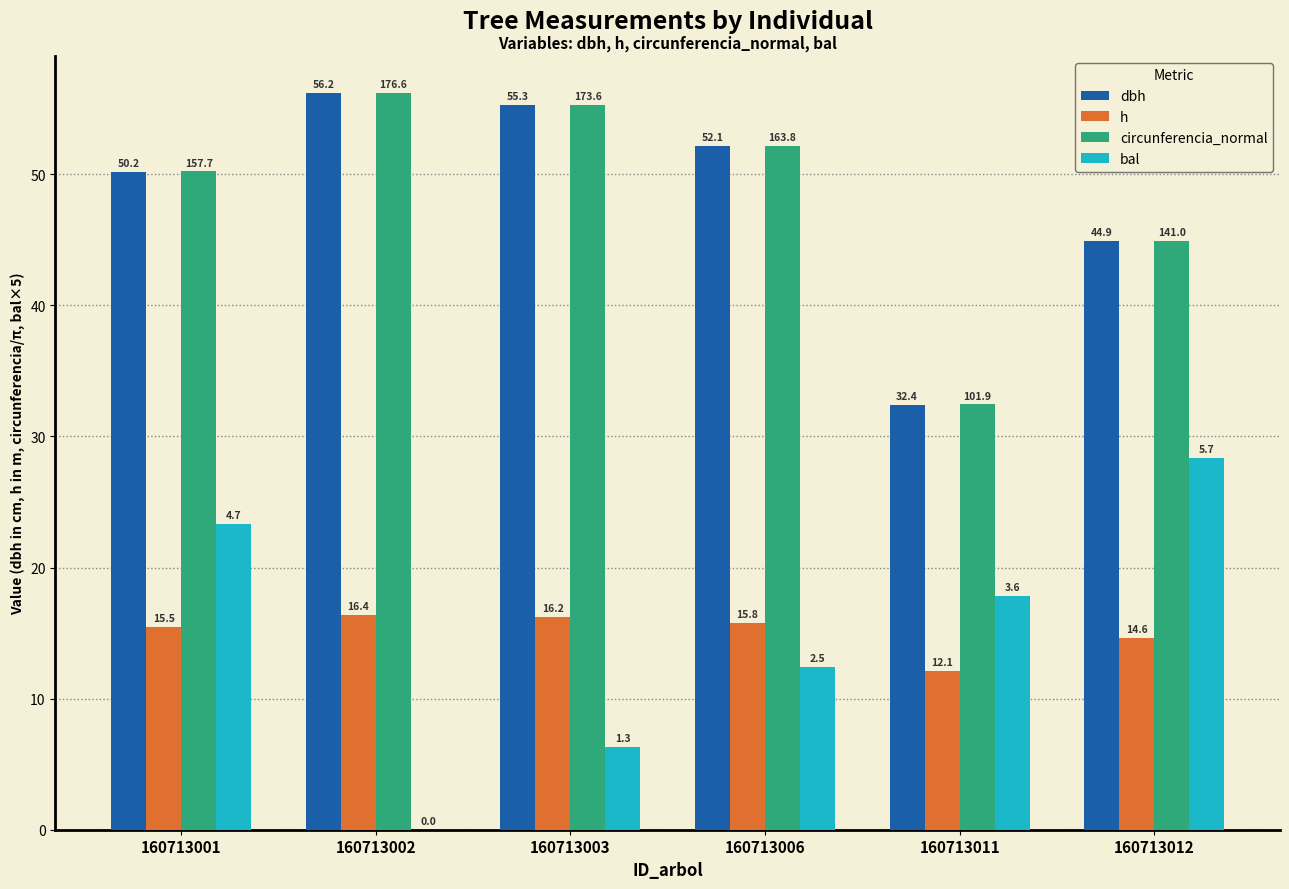

Which series changed the most between 160713003 and 160713006?

bal